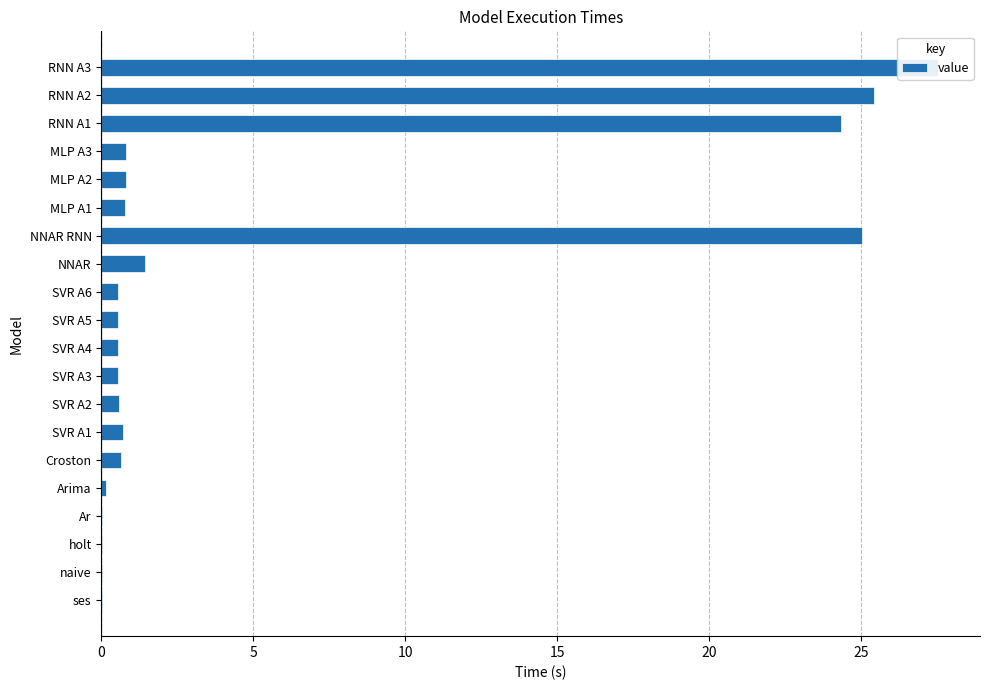

What is the sum of all values?

110.5